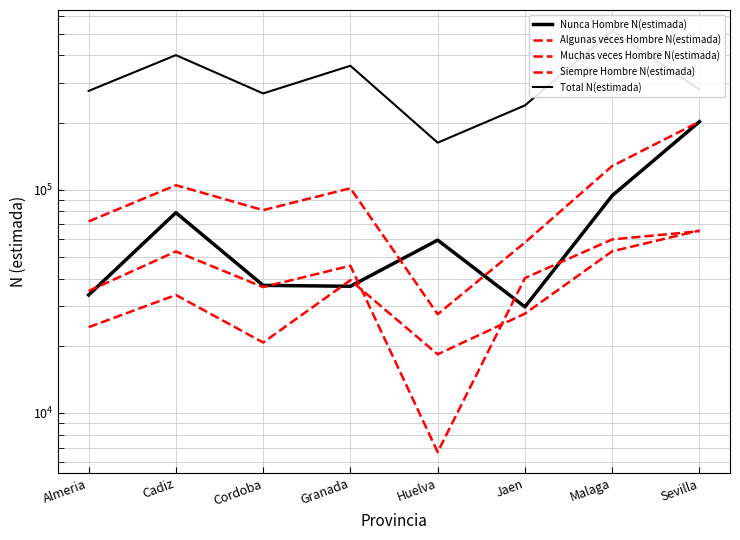

Reading right to left, extract all data points from this chart.

Nunca Hombre N(estimada): 201941	94169	29881	59496	36948	37294	78978	33779
Algunas veces Hombre N(estimada): 65707	53023	27858	18308	39344	20689	33774	24233
Muchas veces Hombre N(estimada): 65224	59930	40218	6674	45669	36643	52914	35208
Siempre Hombre N(estimada): 201941	127806	58060	27700	101583	81077	104816	72177
Total N(estimada): 281332	514482	238834	162603	359629	270270	401312	277383